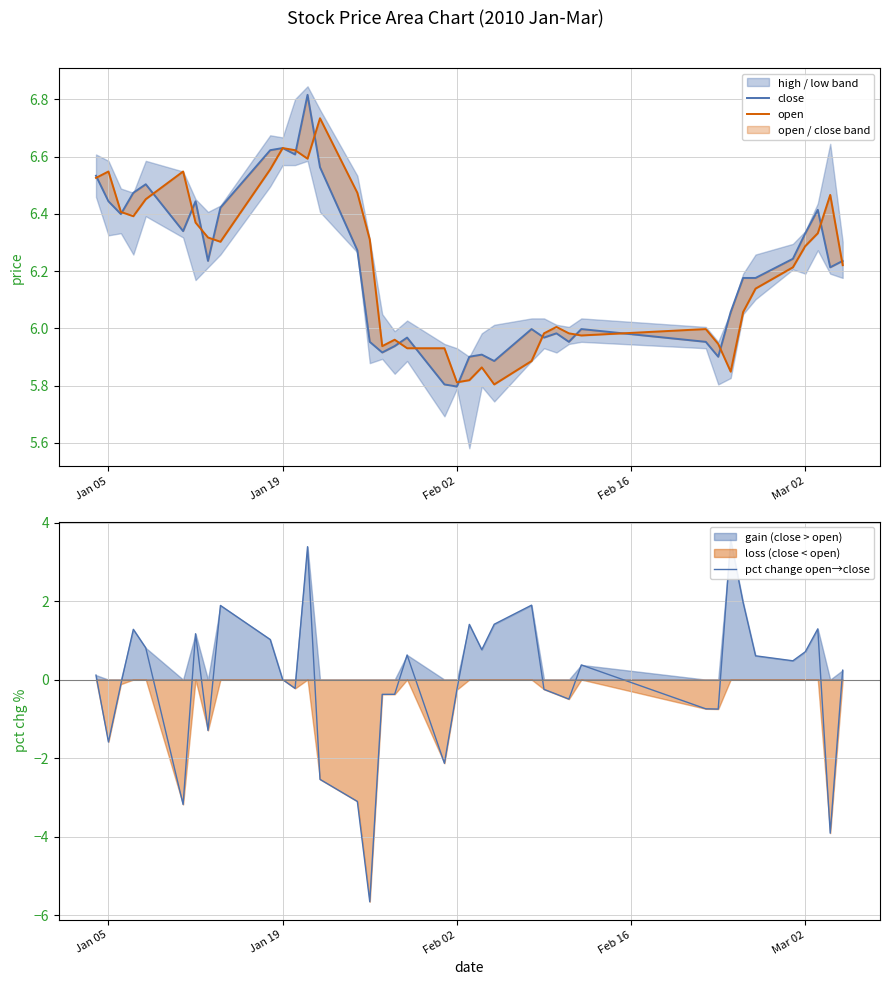

How many positive values does the pct change open→close series have?

20